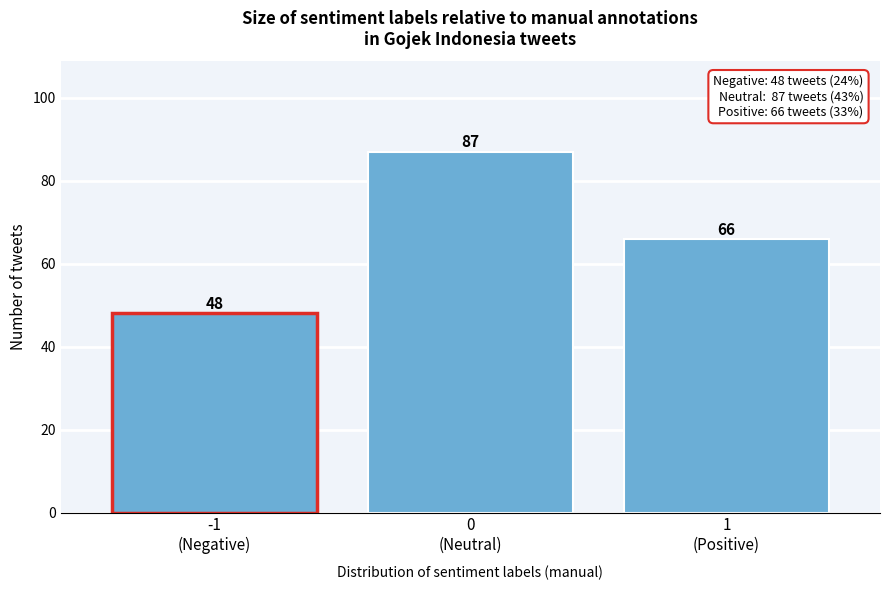

Reading left to right, extract all data points from this chart.

48	87	66